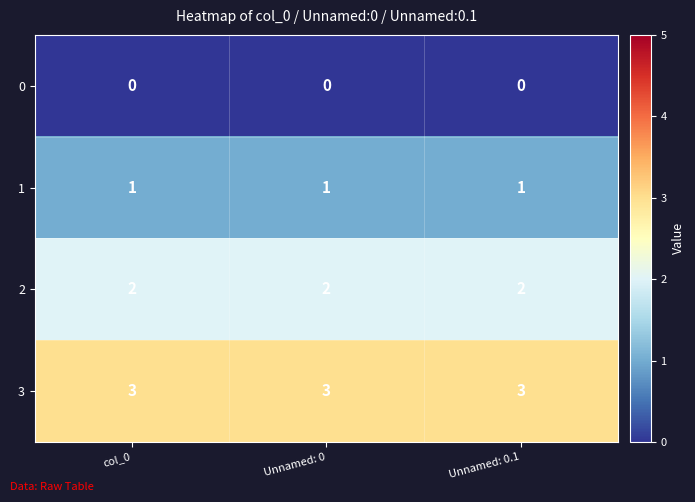

At how many categories does at least one series exceed 2?

3